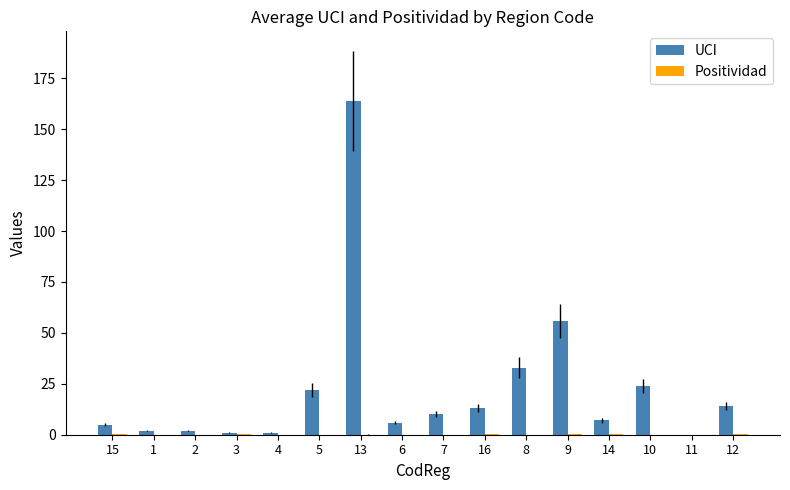

The value of UCI at 13 is 164.0. True or false?

True